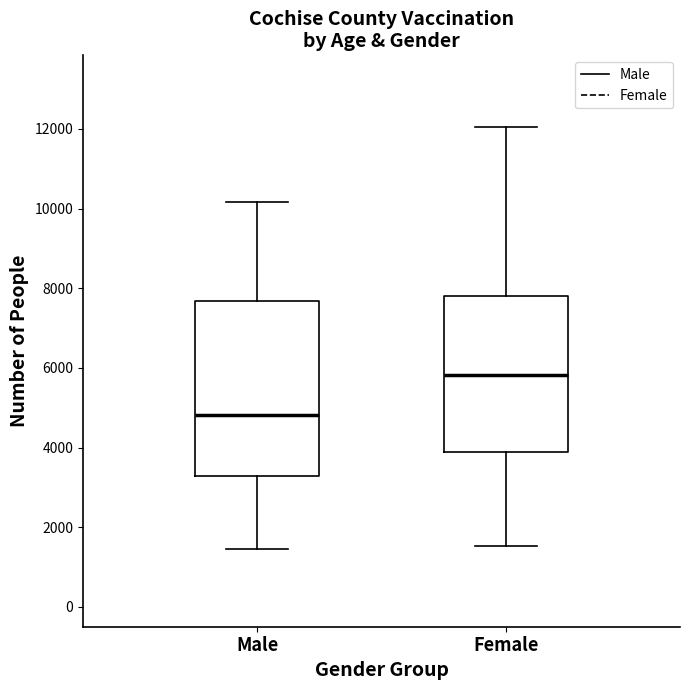

Which box has the lowest median line?

Male